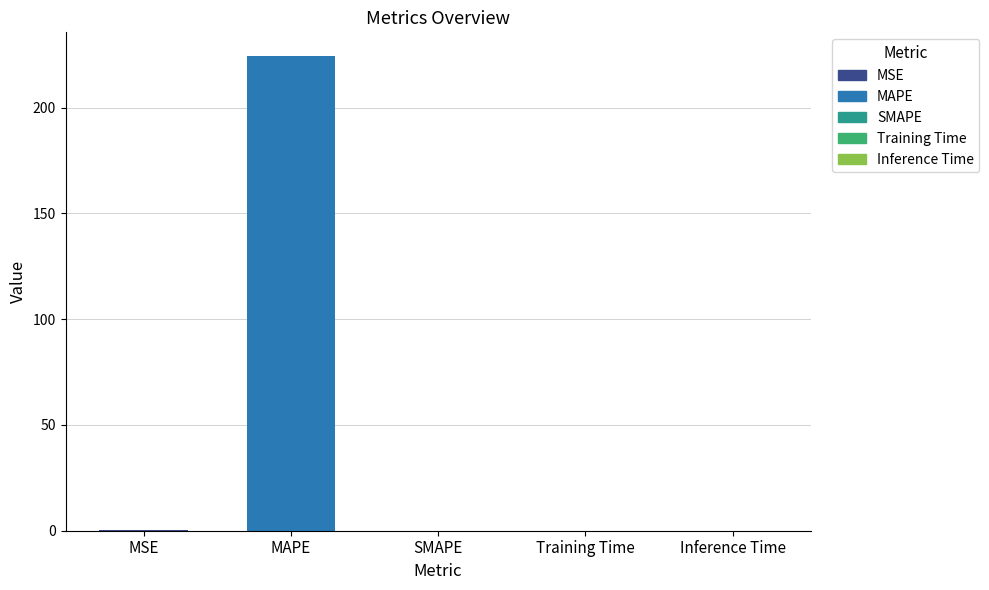

What is the label of the 2nd bar from the left?

MAPE